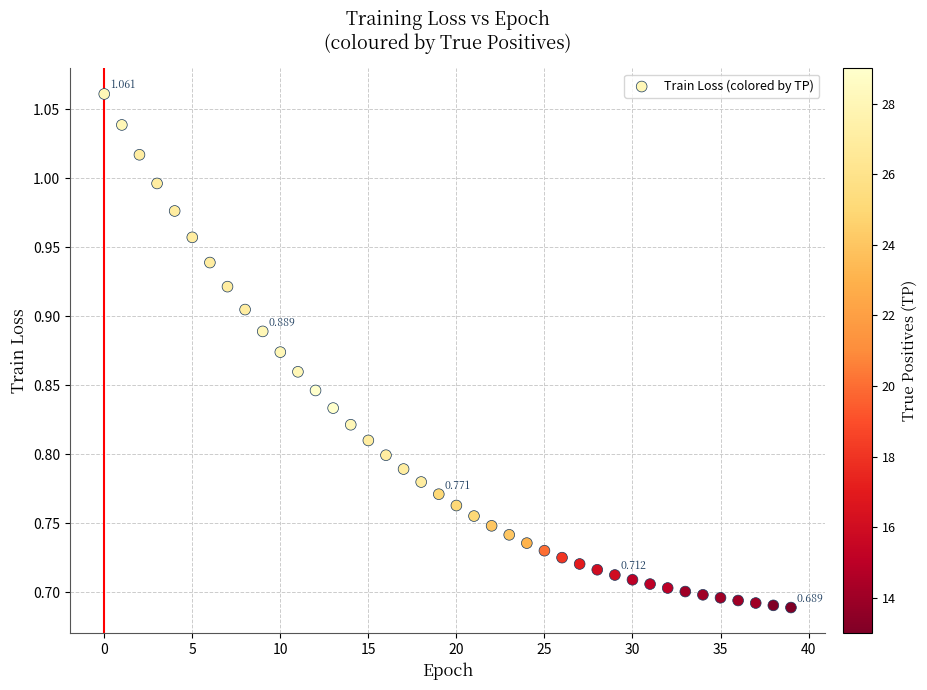

How many data points are displayed?

40